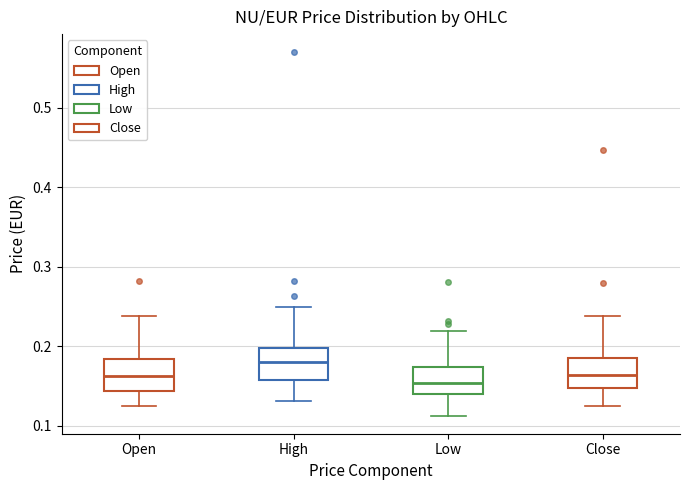

Reading left to right, transcribe this box plot: for each box, give where its median line is, the range the box spans, and where its two whiskers end, as read against the y-axis. The values are not printed on the chart, so give them approximately, as read against the axis.

Open: median 0.16, box 0.14 to 0.18, whiskers 0.12 to 0.24
High: median 0.18, box 0.16 to 0.20, whiskers 0.13 to 0.25
Low: median 0.15, box 0.14 to 0.17, whiskers 0.11 to 0.22
Close: median 0.16, box 0.15 to 0.18, whiskers 0.12 to 0.24